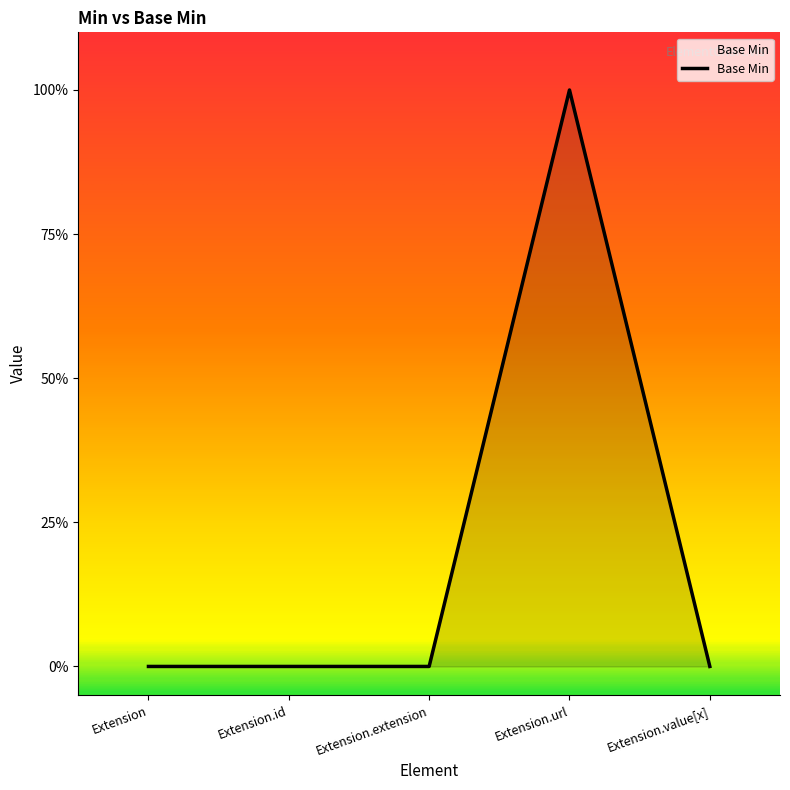

What is the sum of the values at Extension and Extension.url?

1